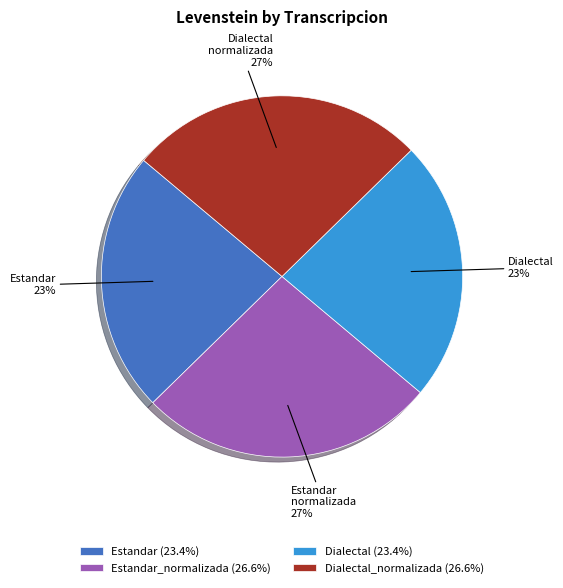

How many slices are in this pie chart?

4